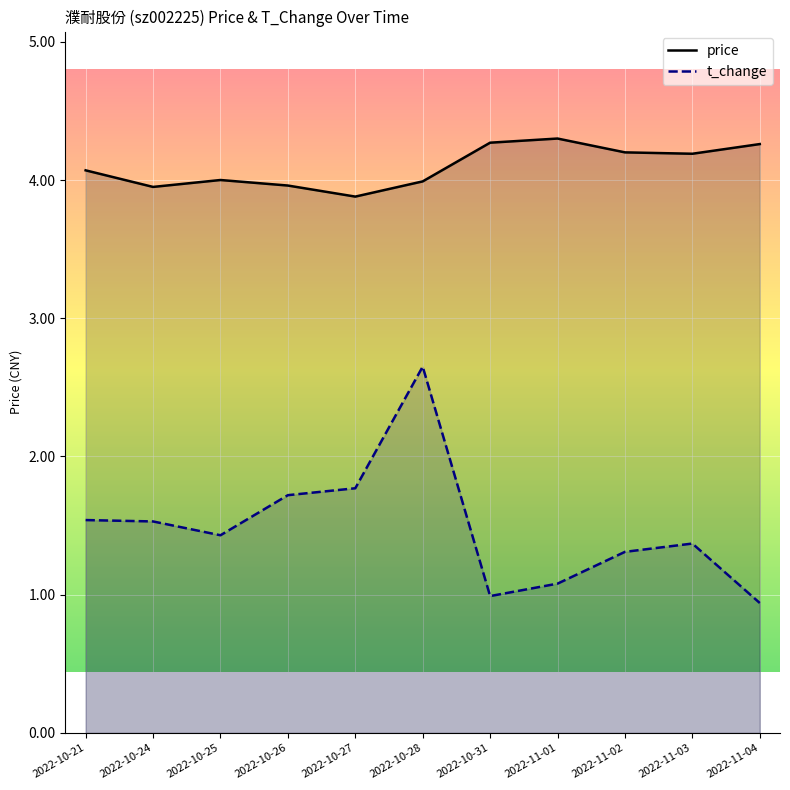

Between 2022-10-25 and 2022-10-24, which is larger?

2022-10-25